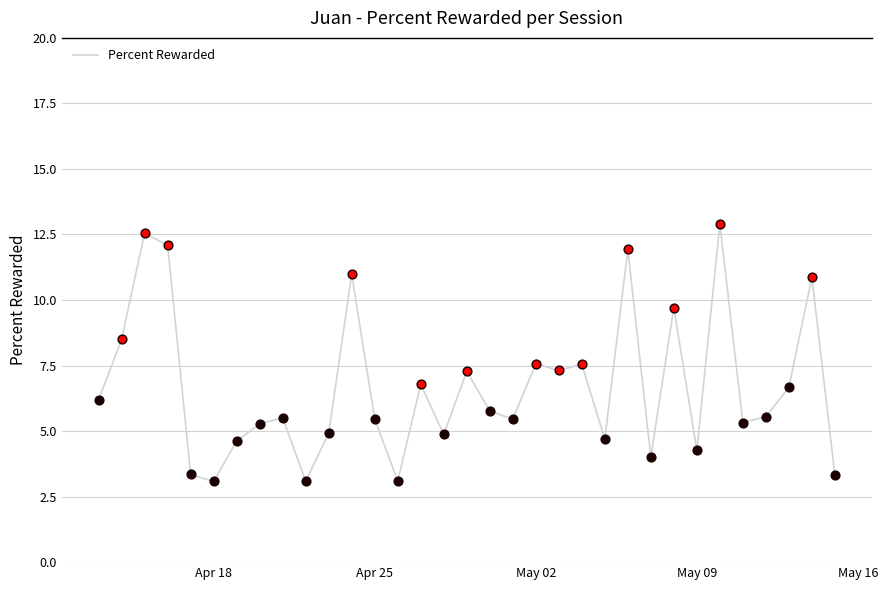

What is the maximum value shown in the chart?

12.9